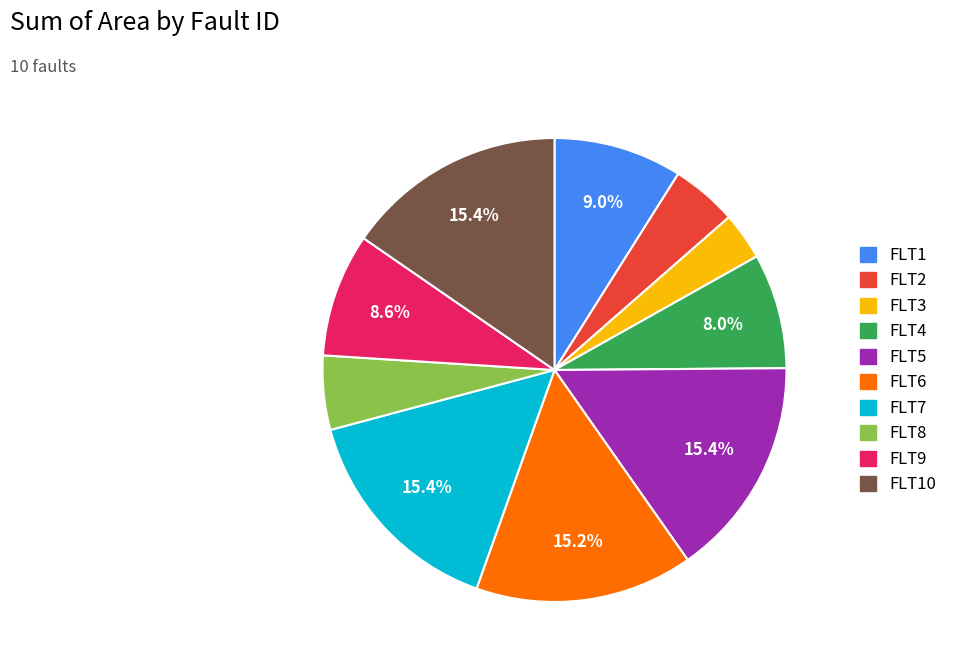

Is there a majority slice in this chart?

No